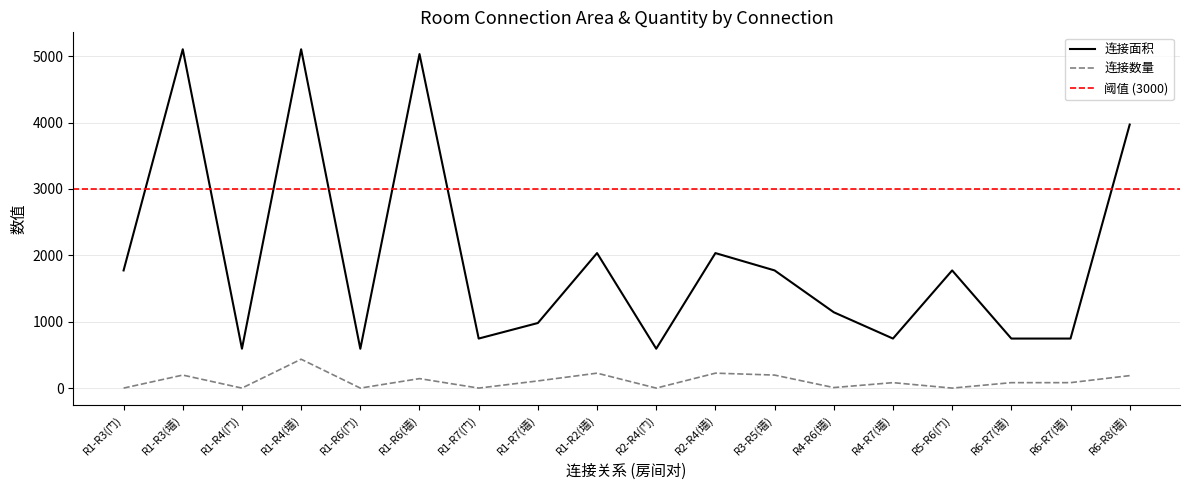

What is the spread (max minus min) of values at R5-R6(门)?

1772